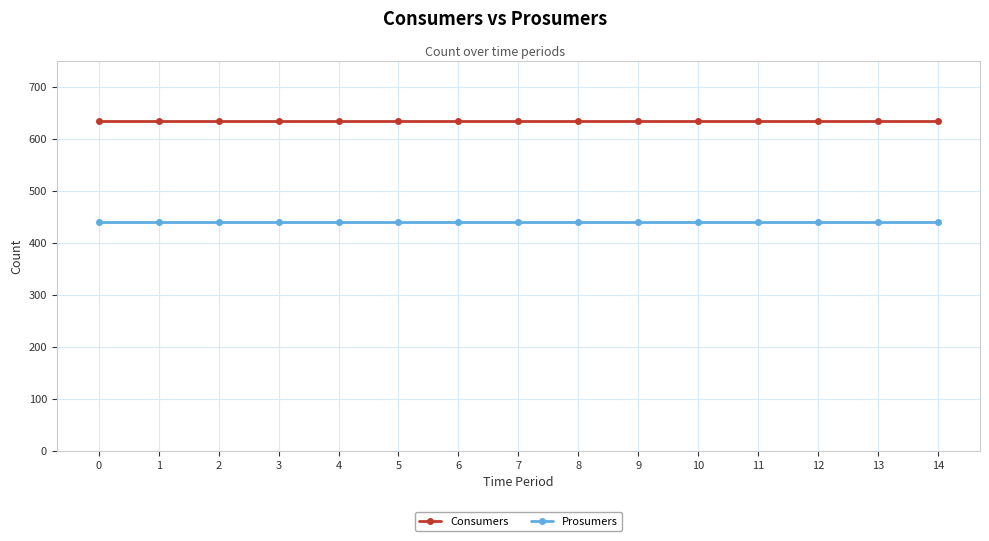

What is the sum of the Prosumers values at 10 and 3?

880